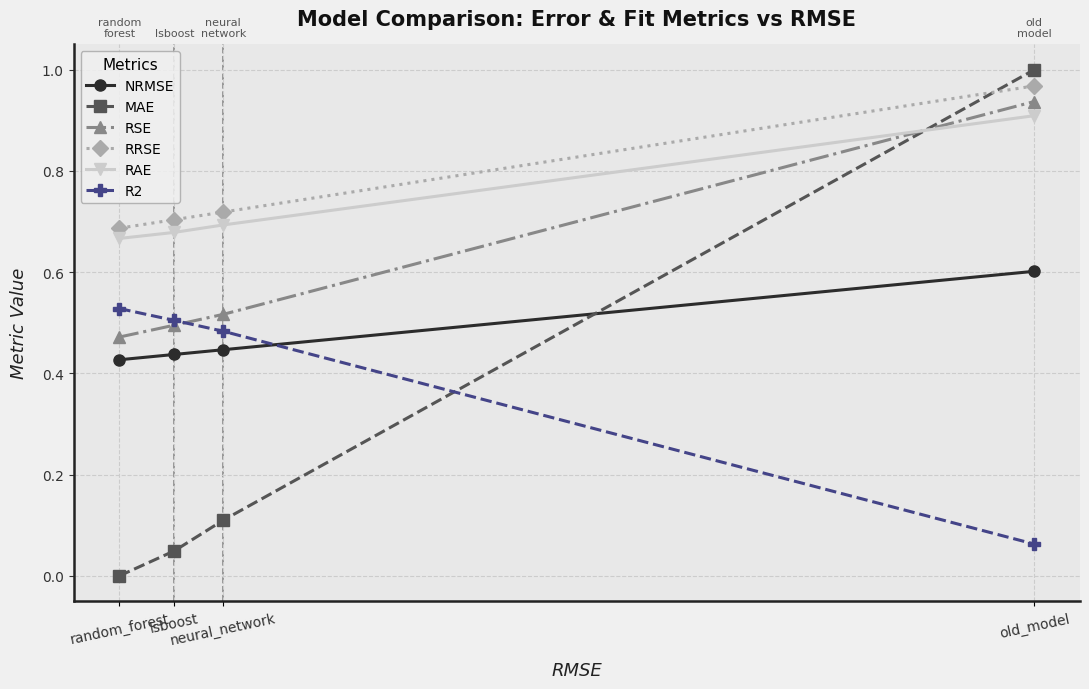

Is the value of RAE at lsboost greater than the value of RSE at random_forest?

Yes